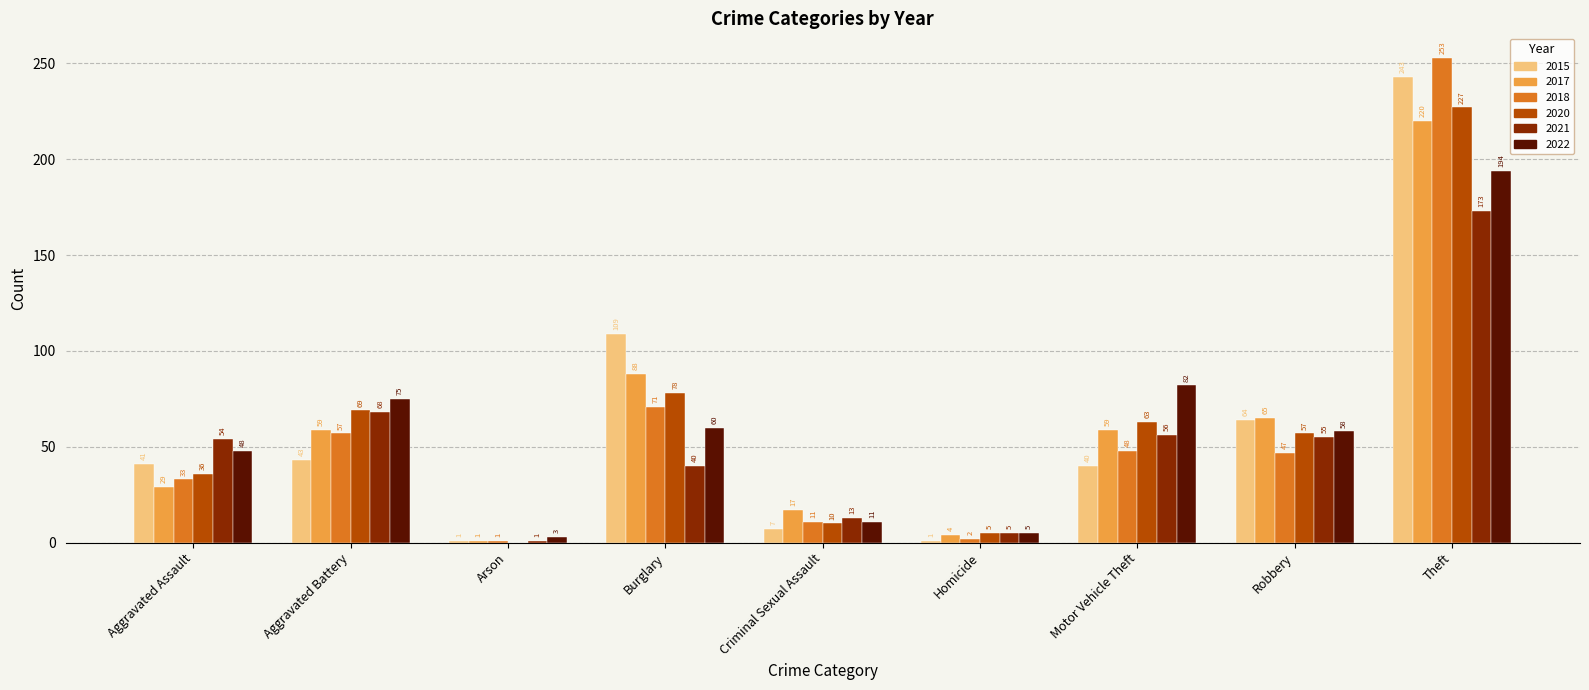

What are all the series names shown in the legend?

2015, 2017, 2018, 2020, 2021, 2022